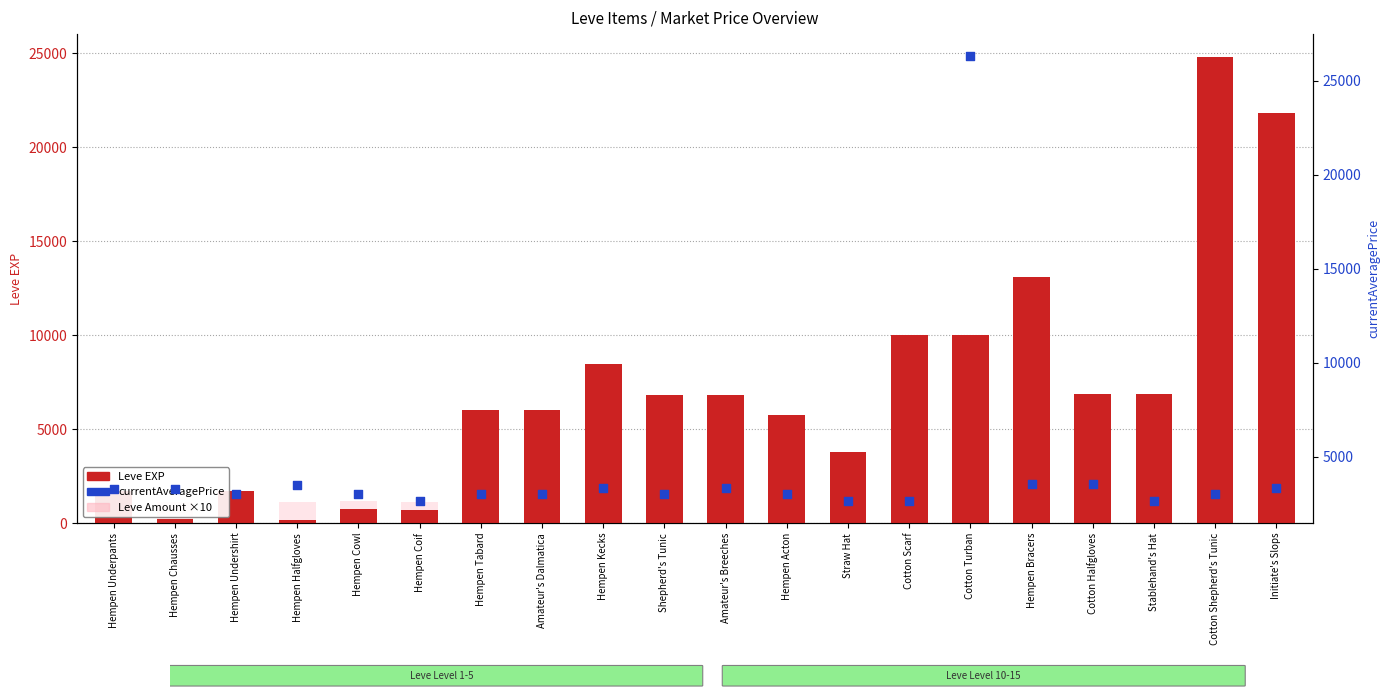

Which series has the largest total across all categories?

Leve EXP